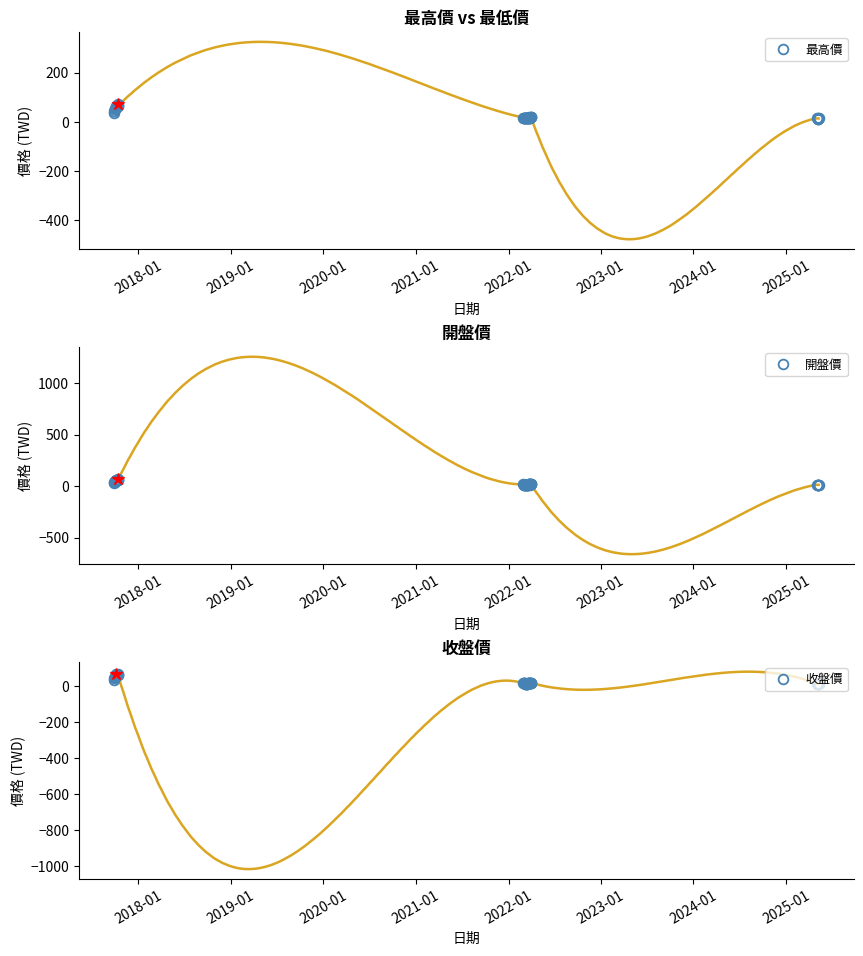

What is the approximate value of 最高價 at 2025-05-02?

13.6